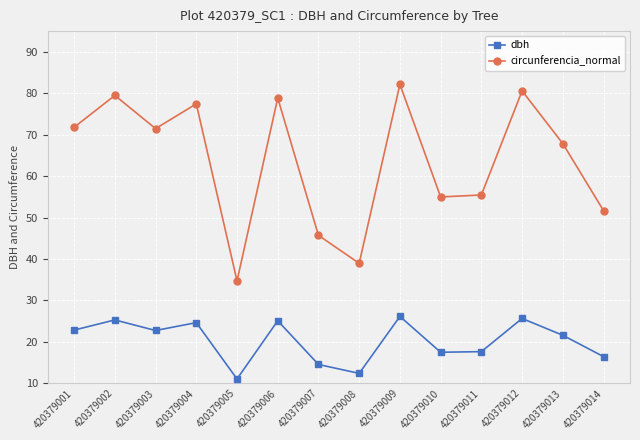

What is the difference between the maximum and minimum values in the circunferencia_normal series?

47.4